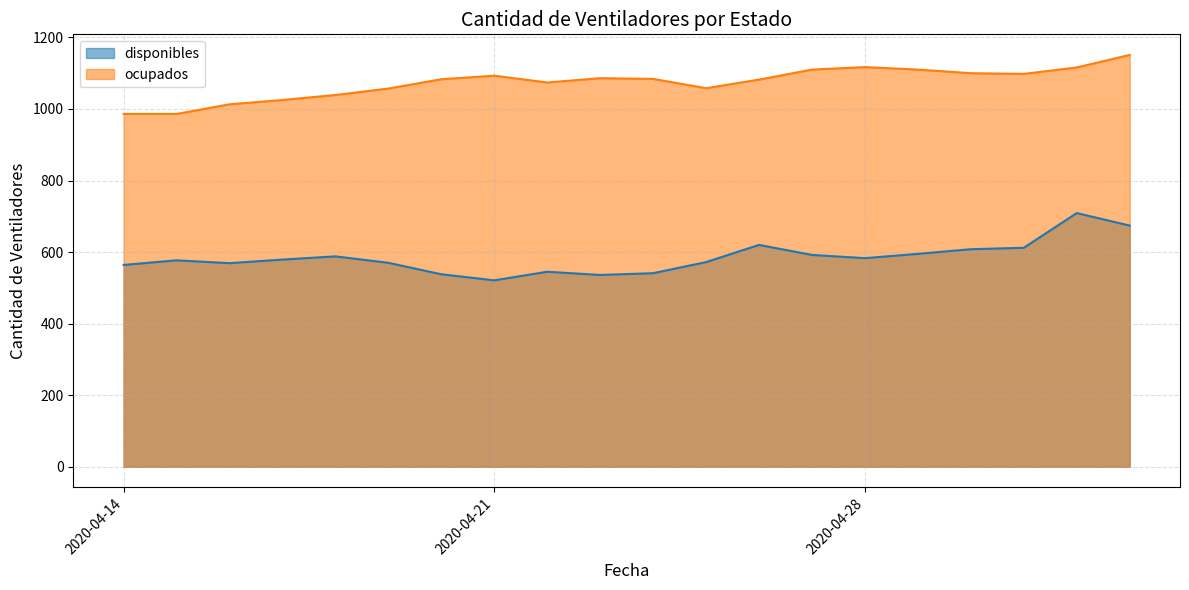

What is the label of the 7th point from the left?

2020-04-20